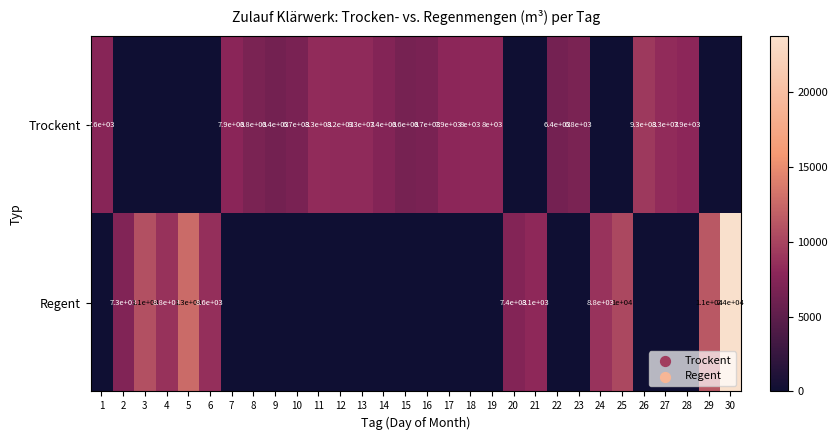

At which category is the sum across all series the highest?

30